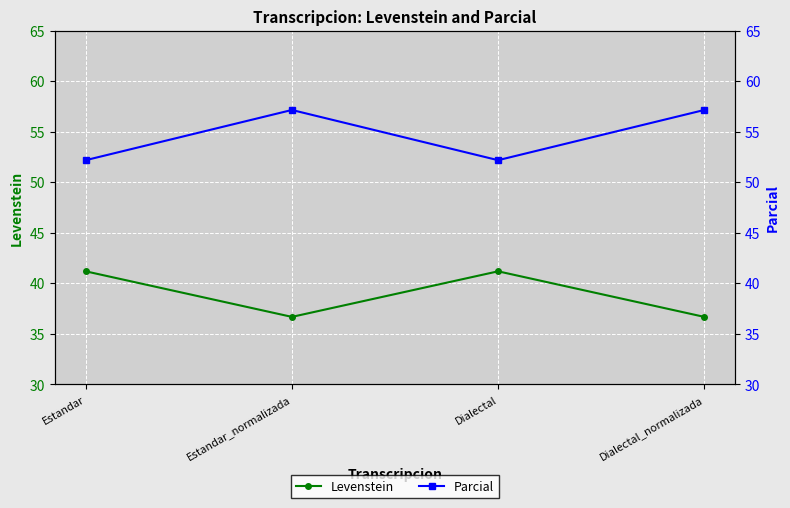

True or false: Levenstein has a value of 41.2 at Dialectal.

True